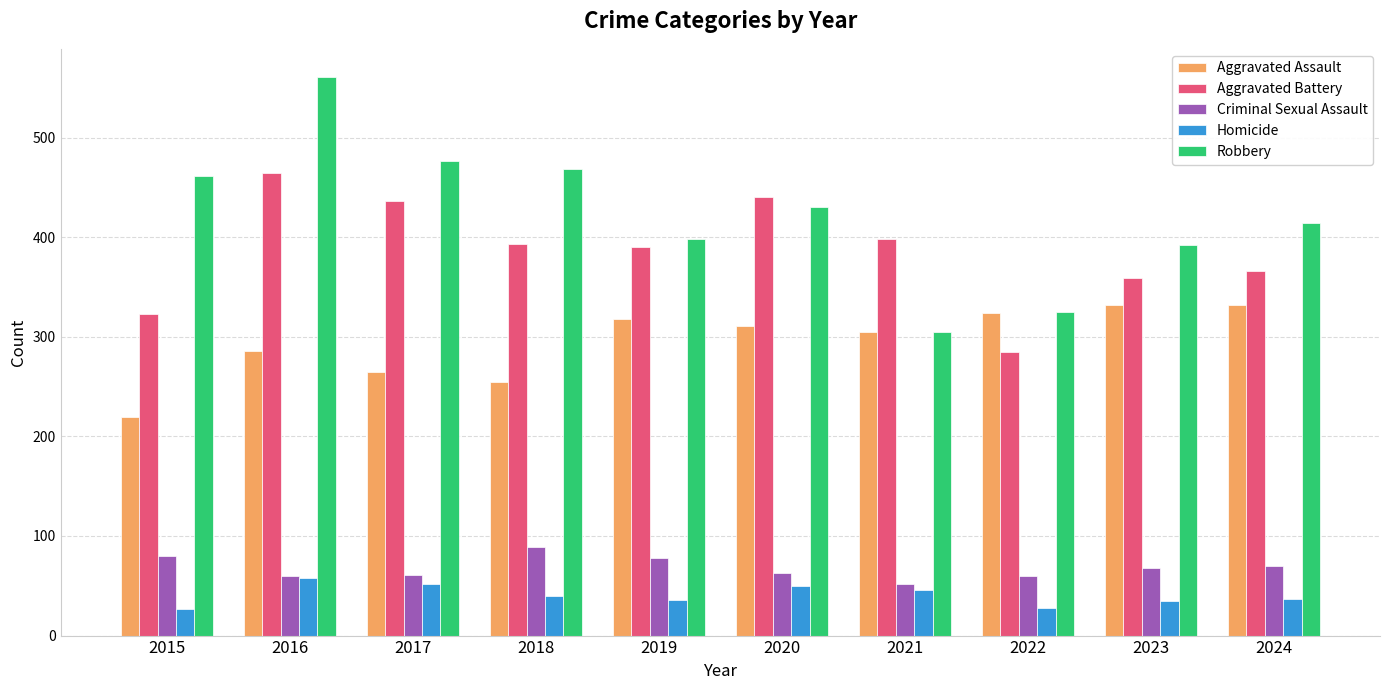

What value does the Criminal Sexual Assault series have at 2021, to the nearest 10?

50